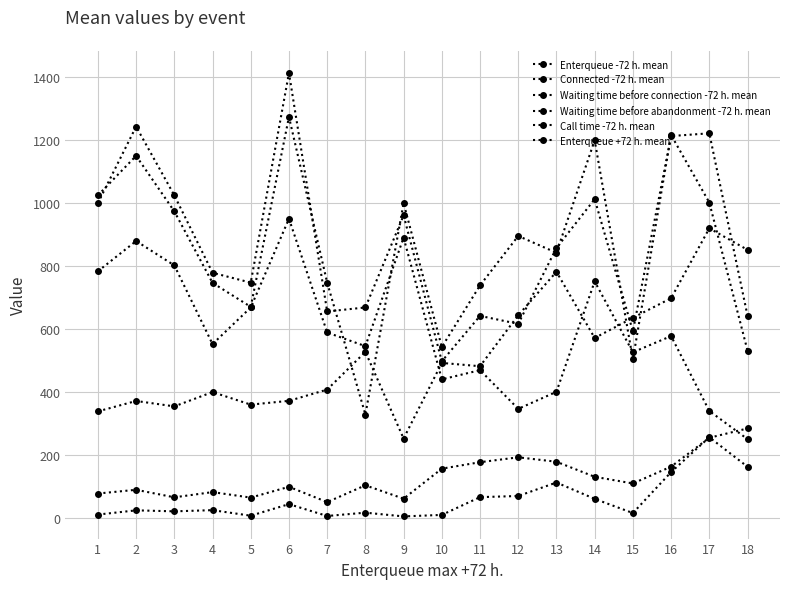

Is this an area chart (filled region under the line)?

No